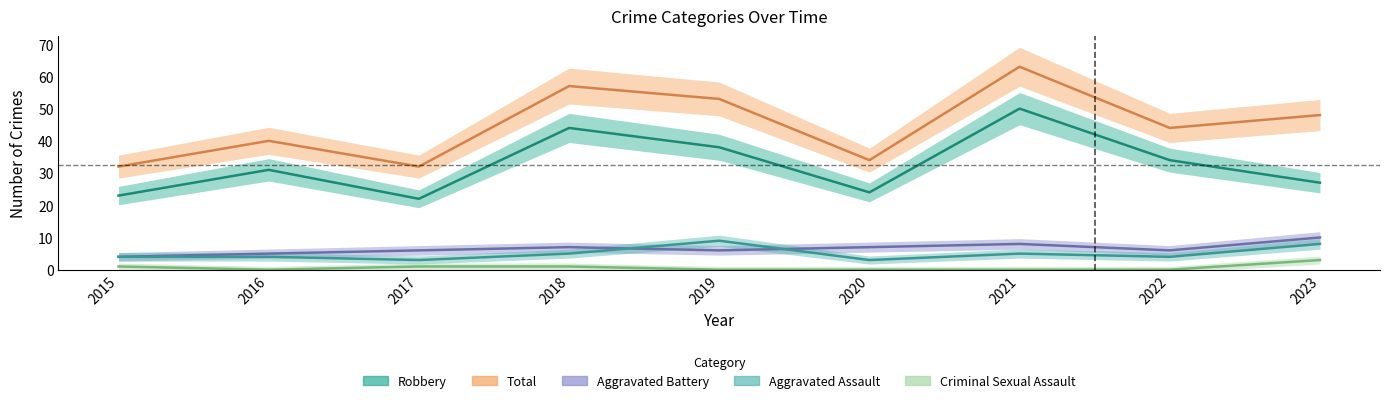

How many lines are shown in the chart?

5